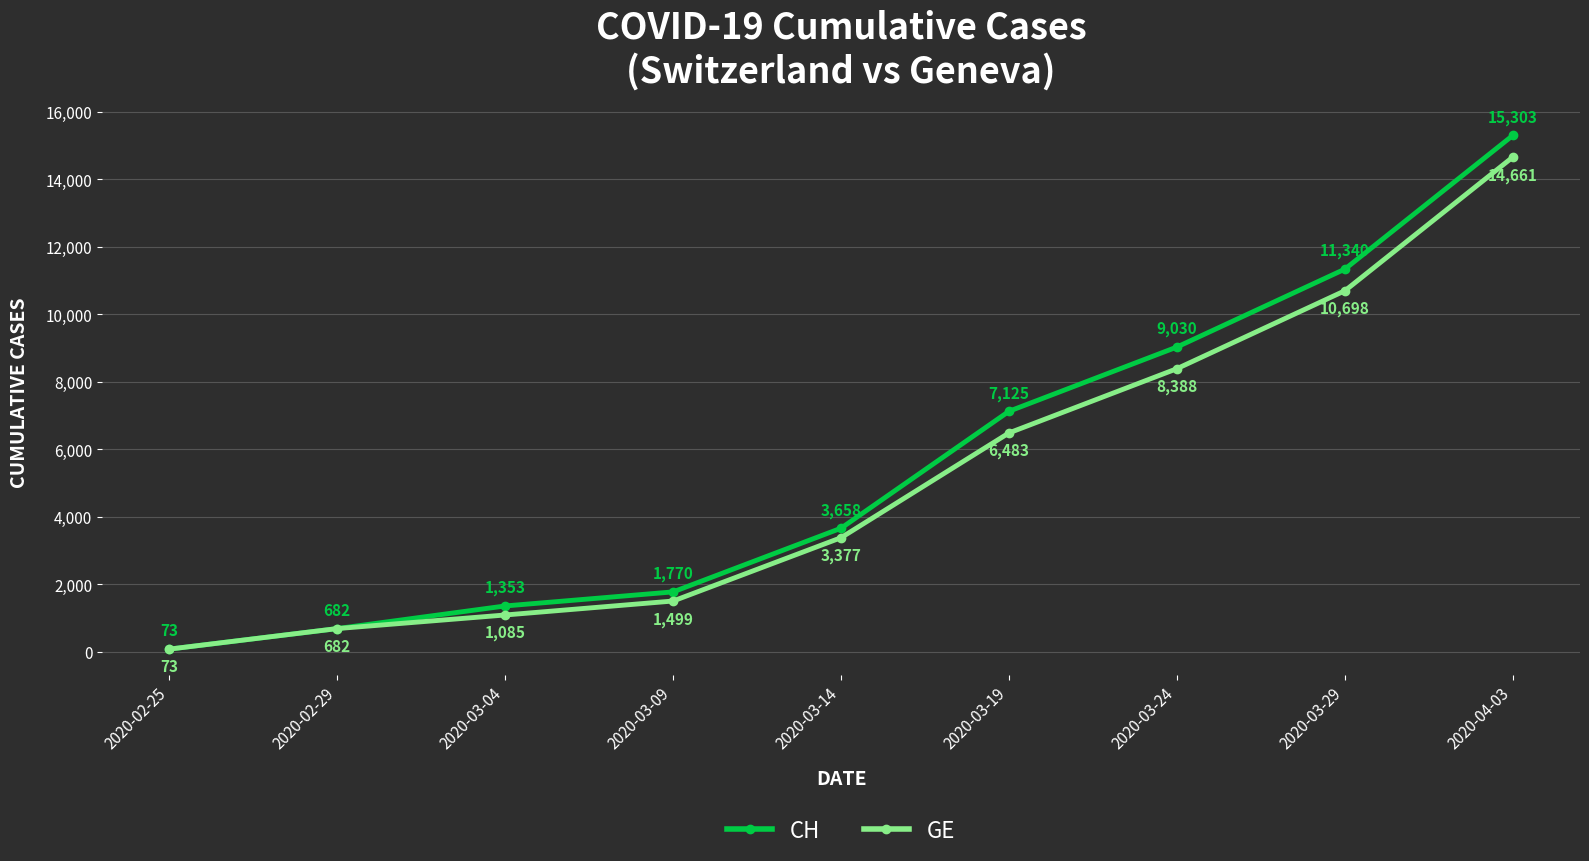

At which category is the sum across all series the highest?

2020-04-03